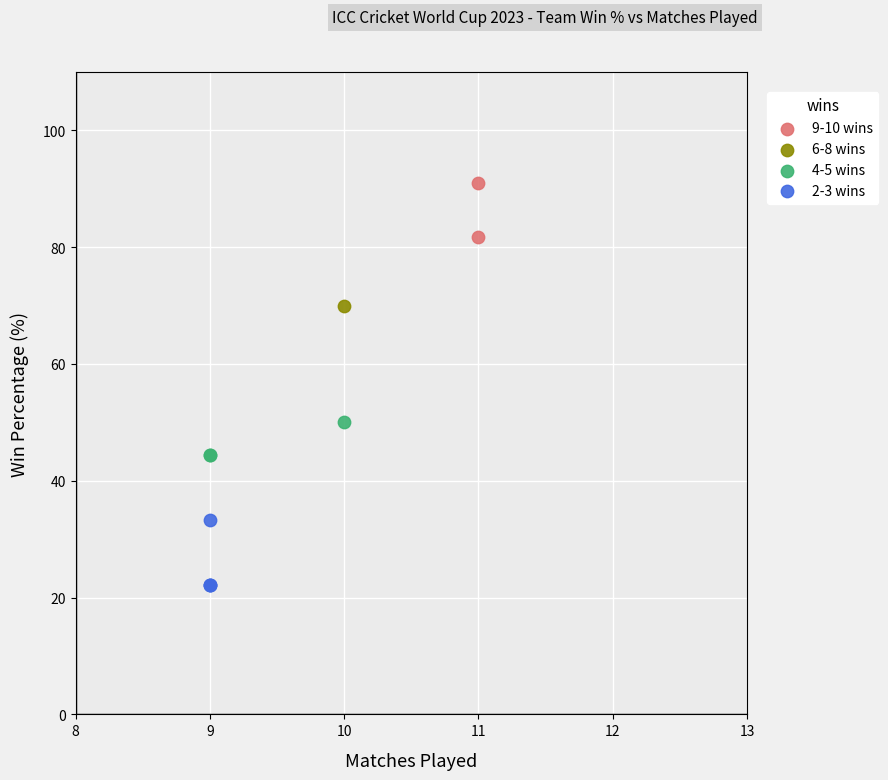

What are all the series names shown in the legend?

9-10 wins, 6-8 wins, 4-5 wins, 2-3 wins